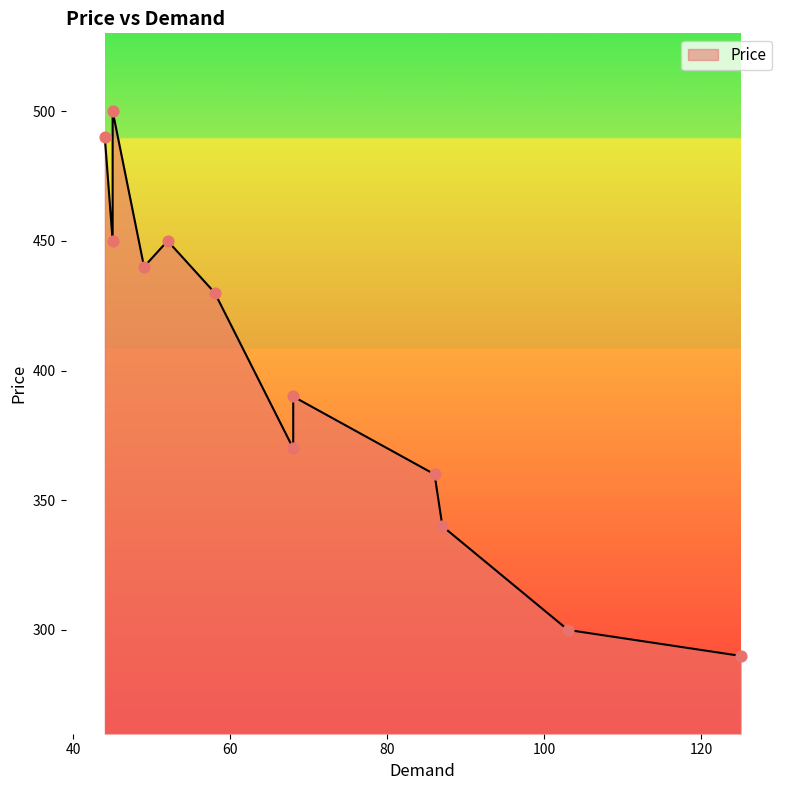

What is the change in value from 68 to 44?

+120